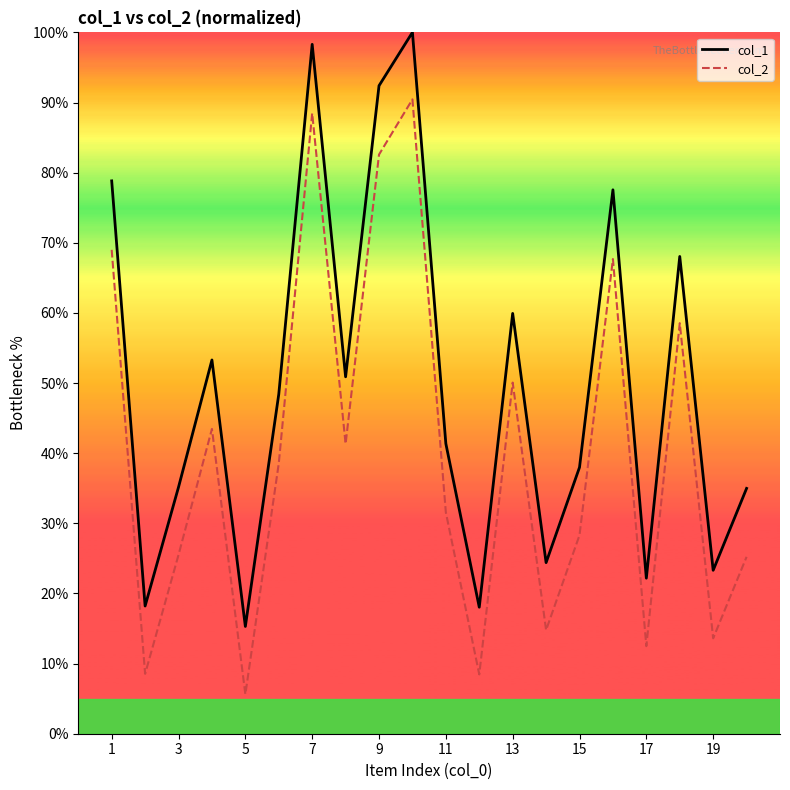

What is the difference between the maximum and minimum values in the col_2 series?

84.8